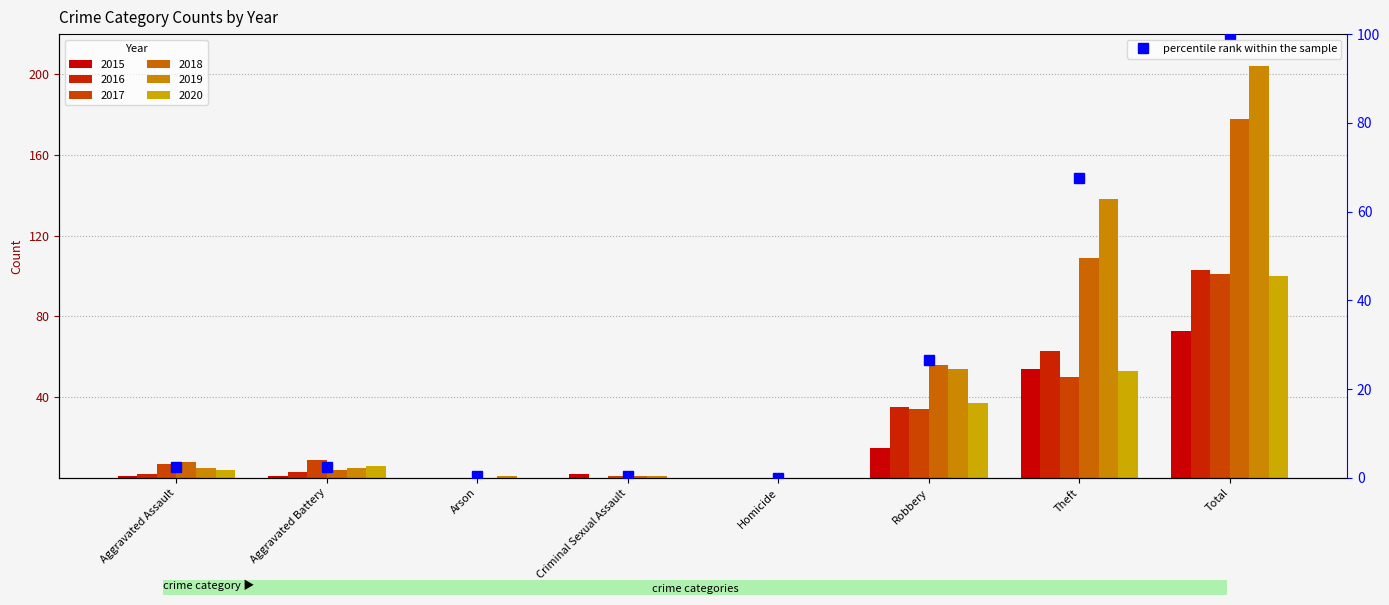

What position from the left is Robbery?

6